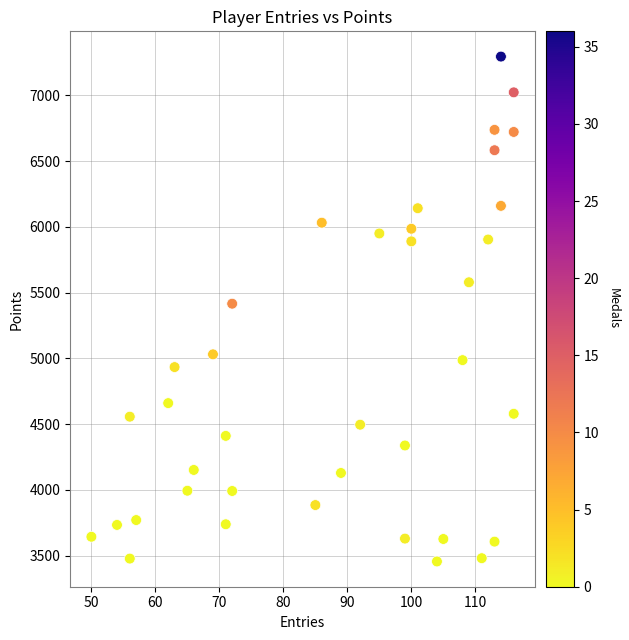

What is the range of X values (max minus min)?

66